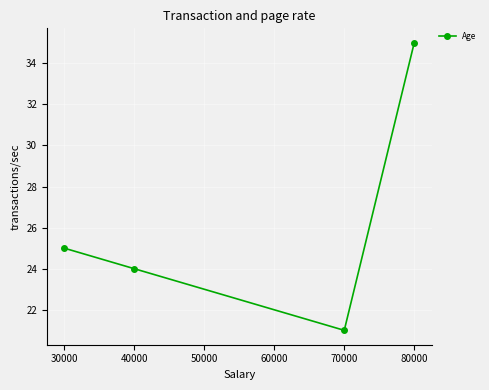

List the labels in order of value, largest first.

80000, 30000, 40000, 70000